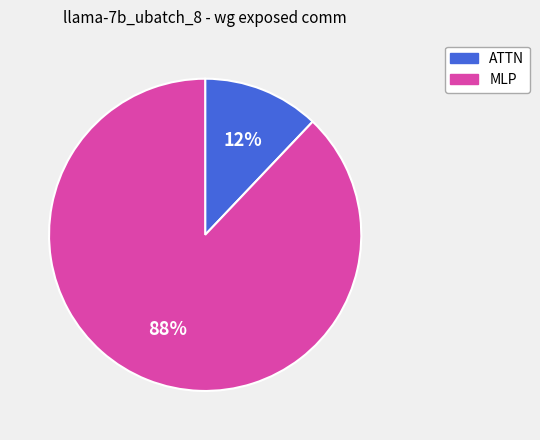

To the nearest percent, what is the difference between the largest and smallest slice percentages?

76%